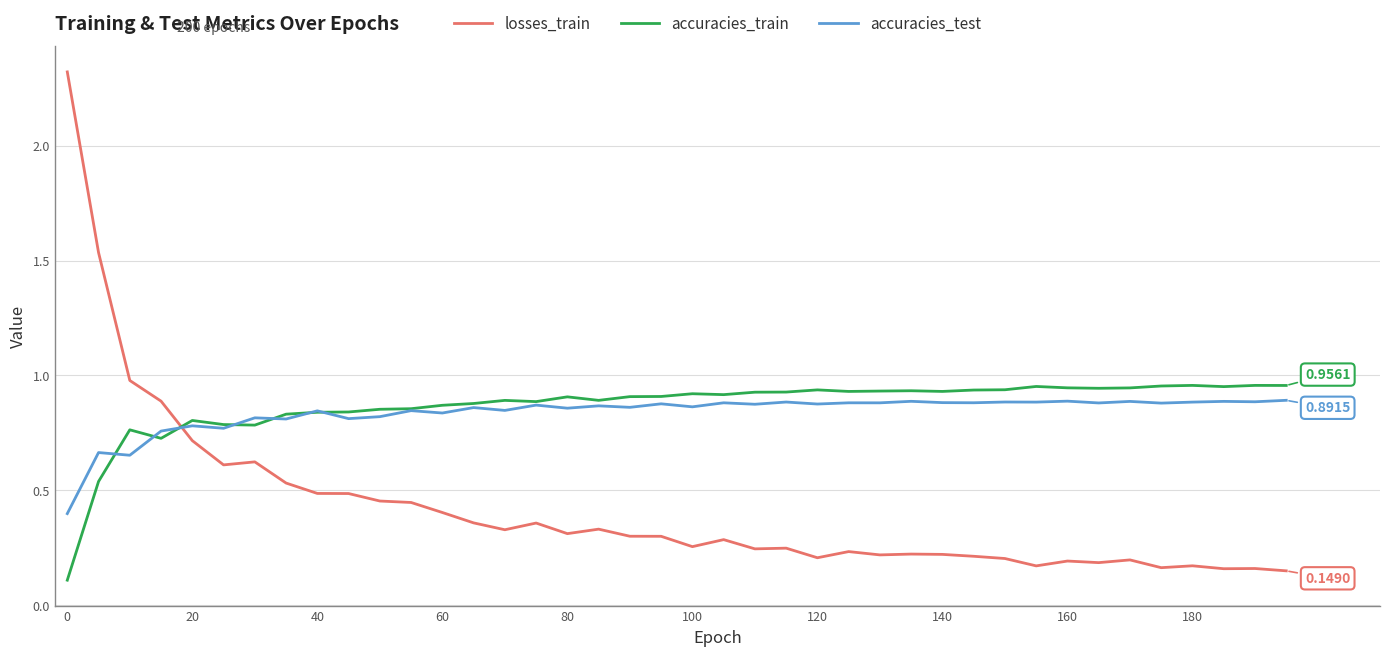

How many intersections are there between losses_train and accuracies_test?

1